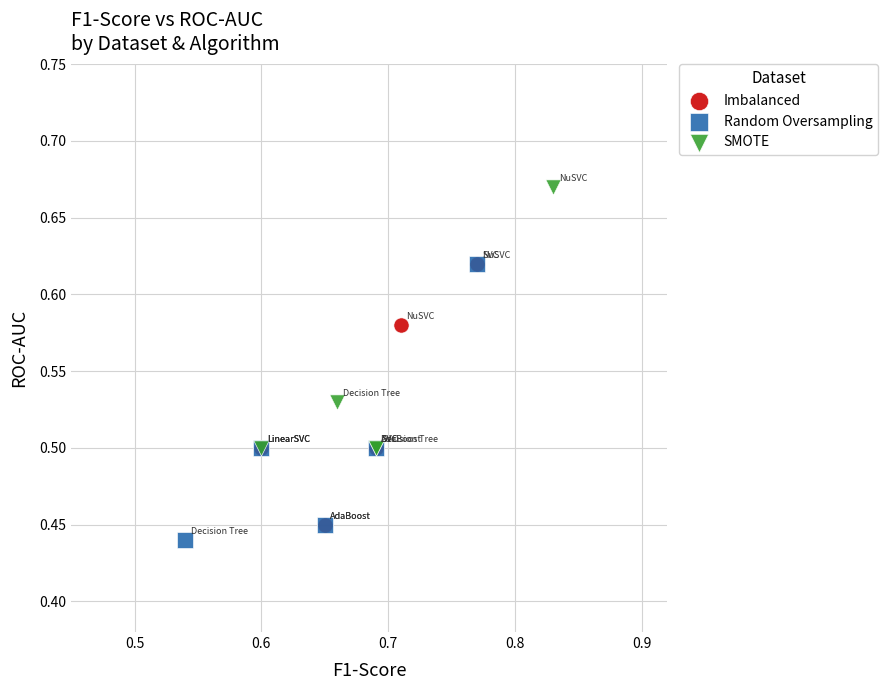

Which series has the largest Y range (max minus min)?

Random Oversampling